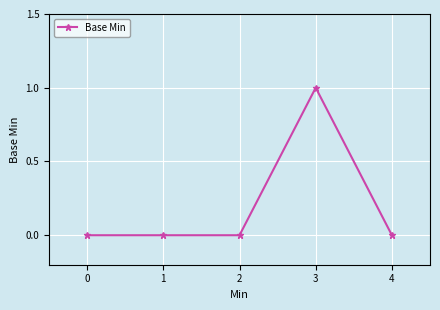

Is this an area chart (filled region under the line)?

No